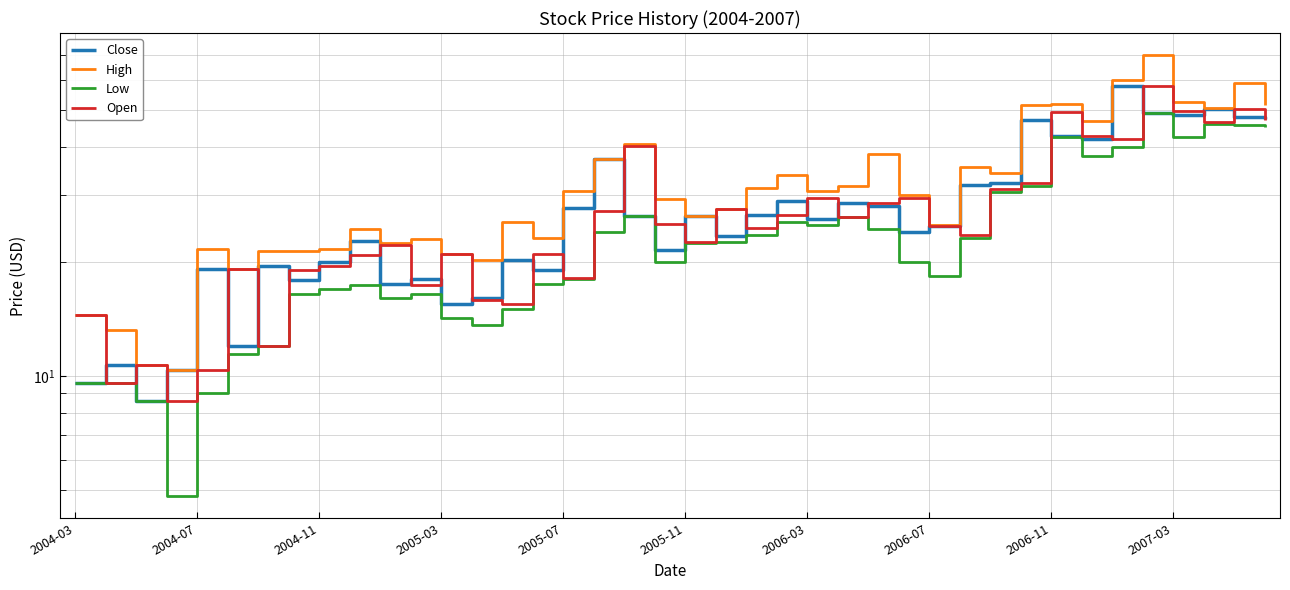

Between 27 and 2004-11, which is larger?

27